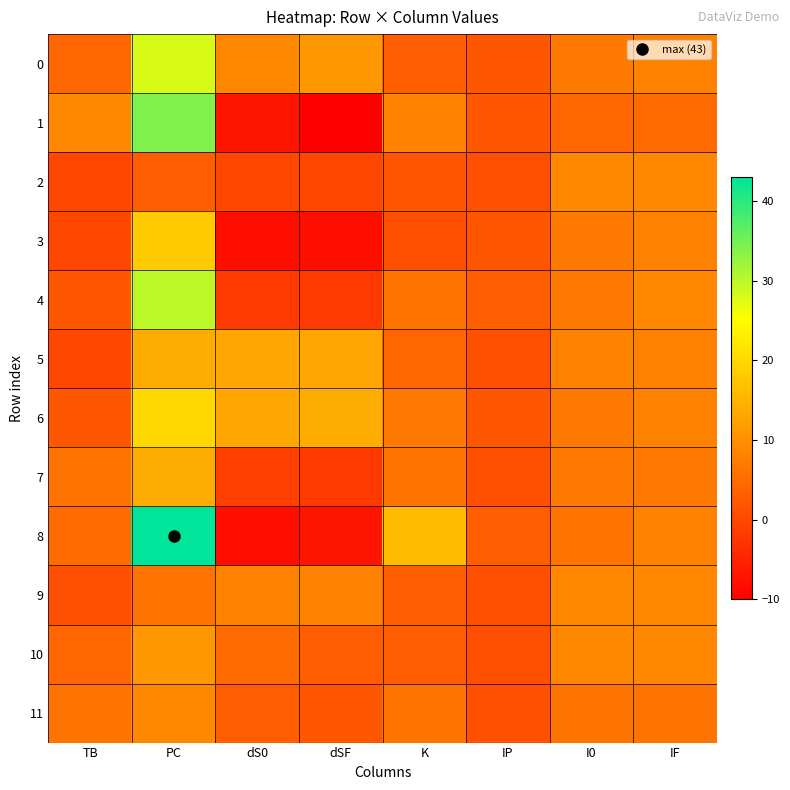

Which series has the largest range (max minus min)?

8